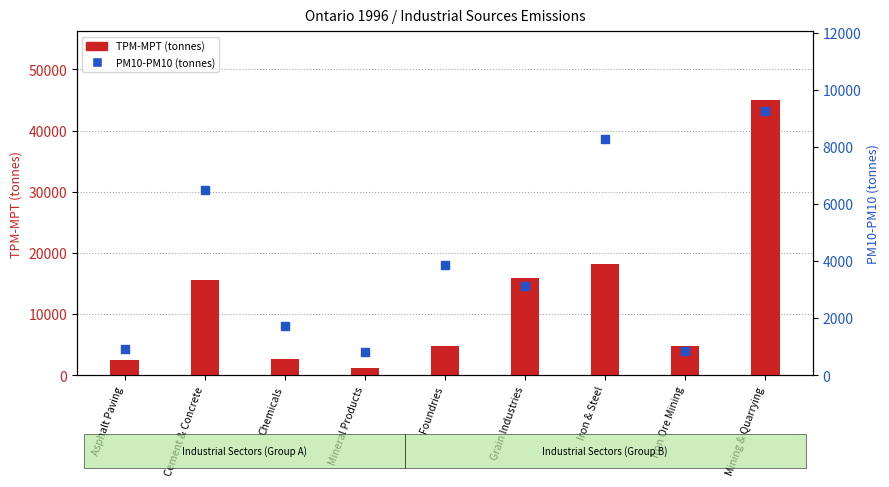

Which series has the largest total across all categories?

TPM-MPT (tonnes)